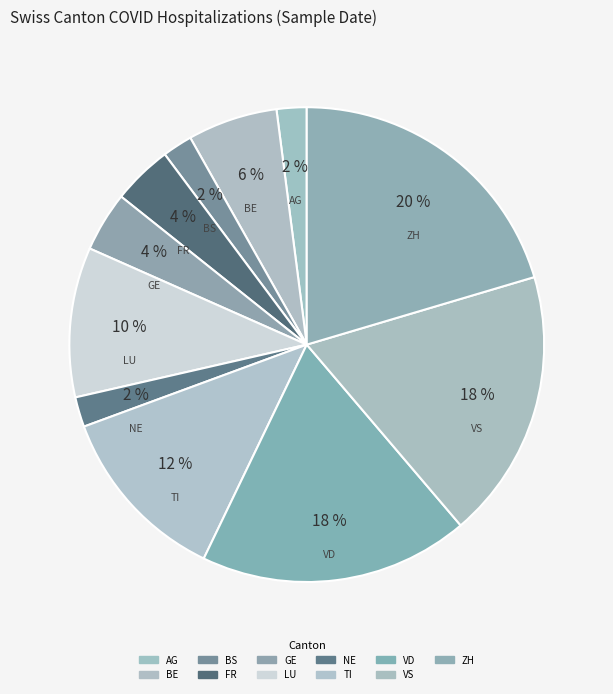

How many slices are in this pie chart?

11